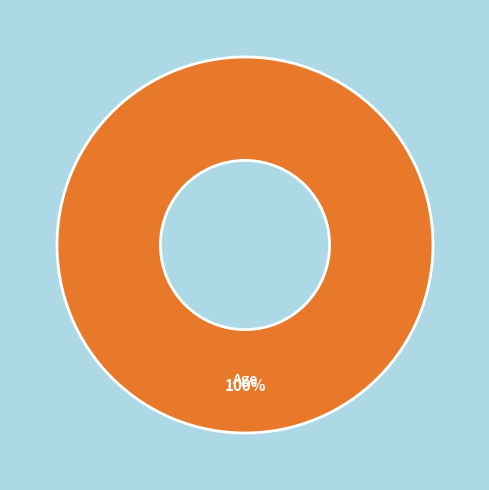

Is there any slice that represents more than half of the pie?

Yes